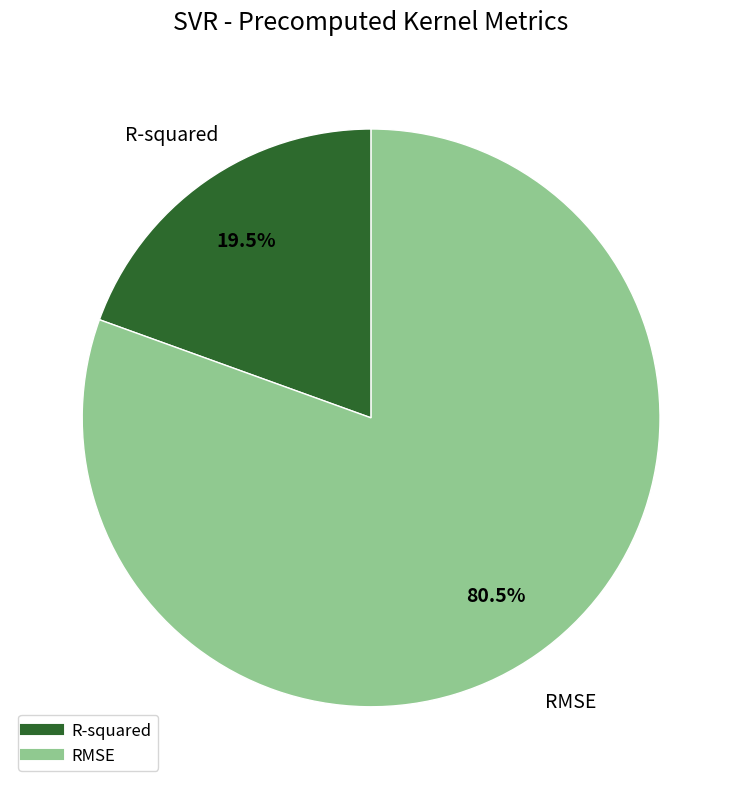

Is it true that R-squared is 10% of the pie?

False